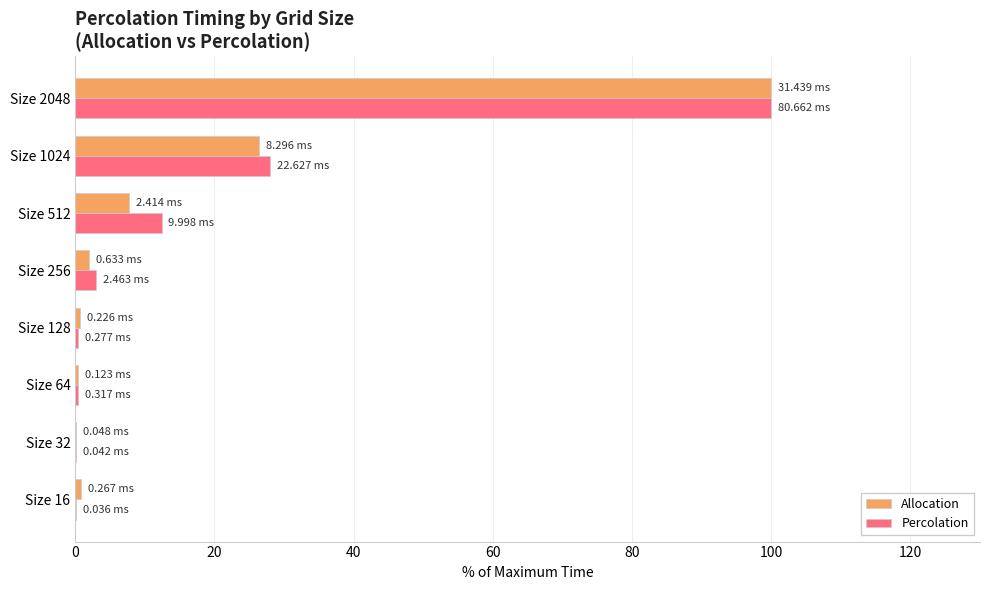

What is the average value of the Allocation series?

17.3